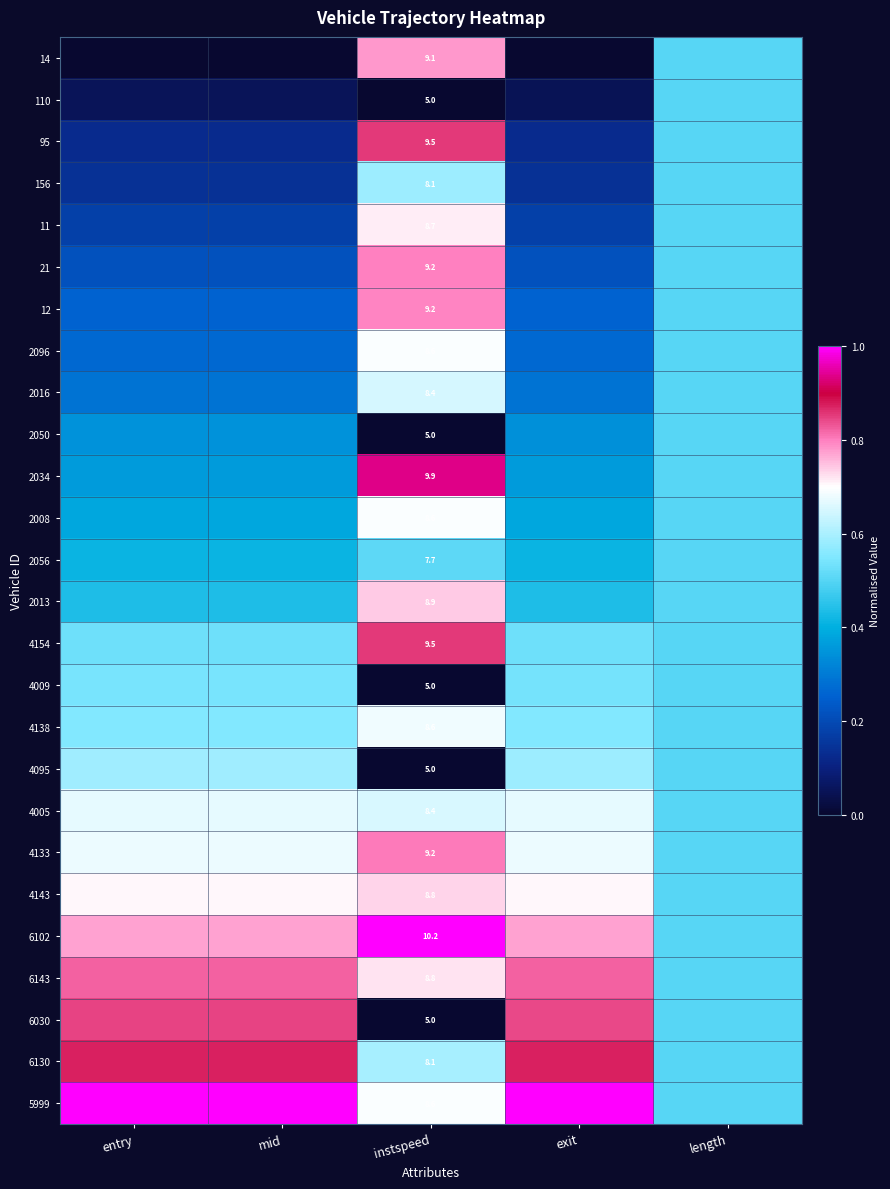

At how many categories does at least one series exceed 0?

5